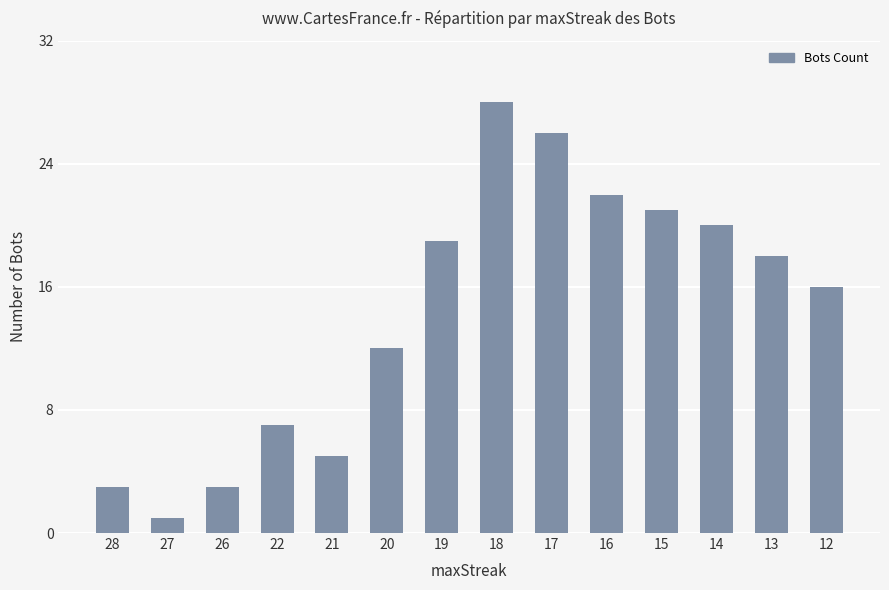

Approximately how many times larger is the value at 19 compared to 17?

0.7